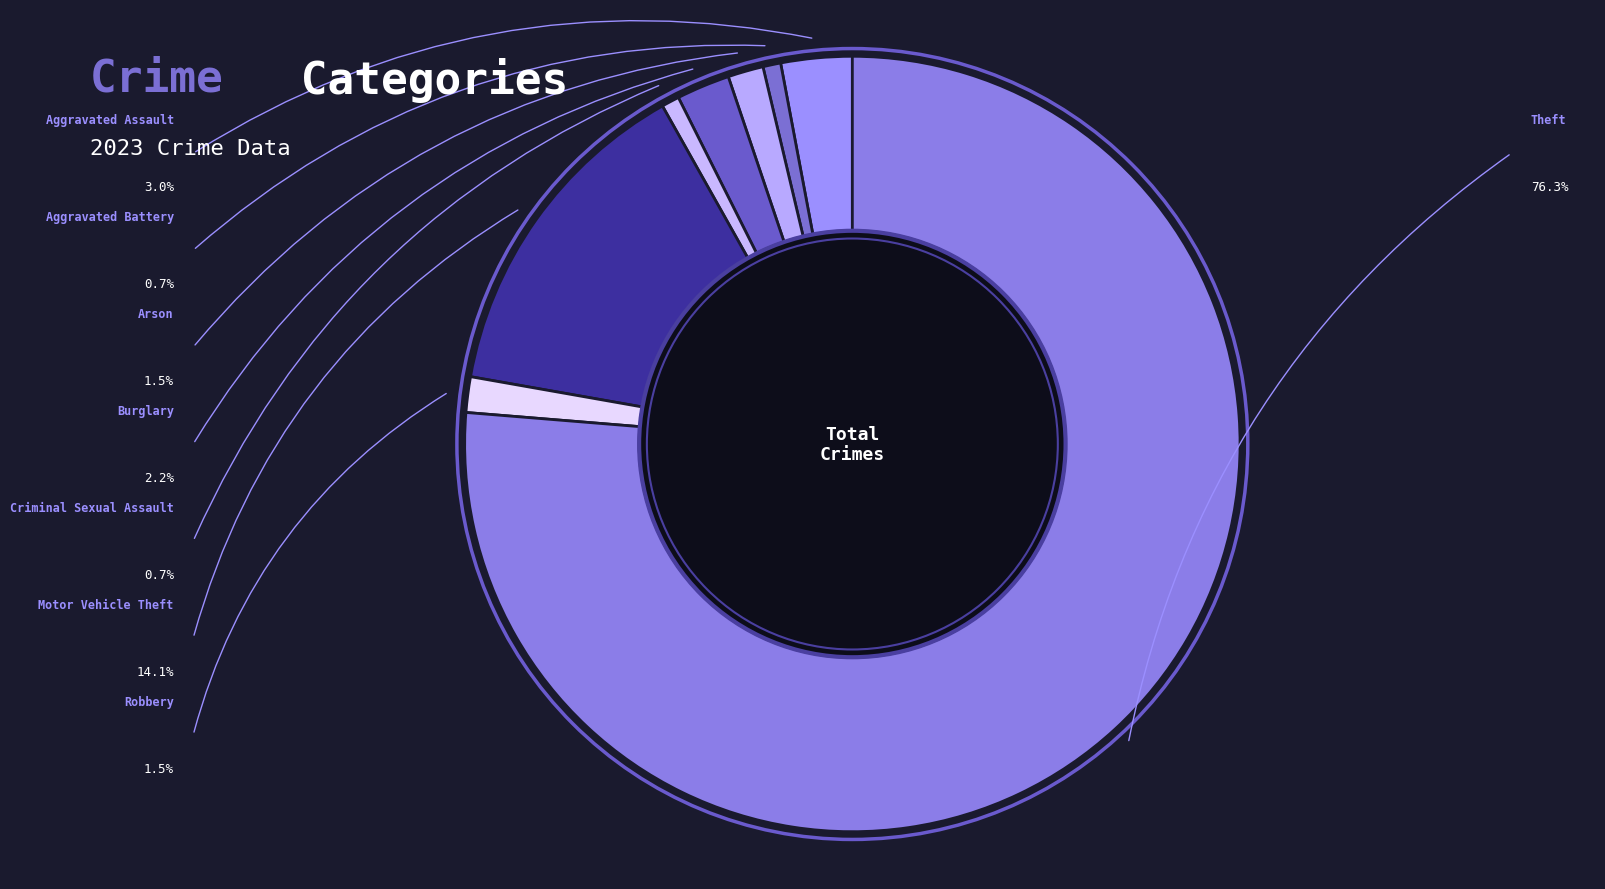

Which slice is the largest?

Theft